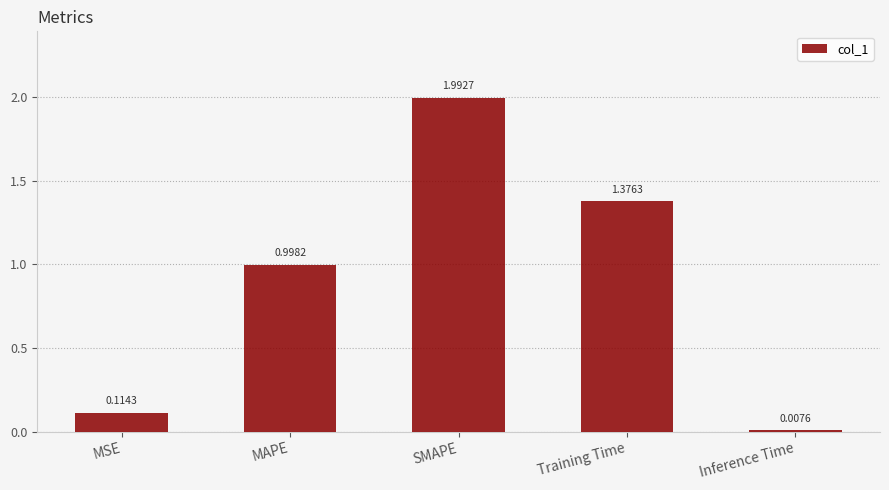

List the labels in order of value, smallest first.

Inference Time, MSE, MAPE, Training Time, SMAPE